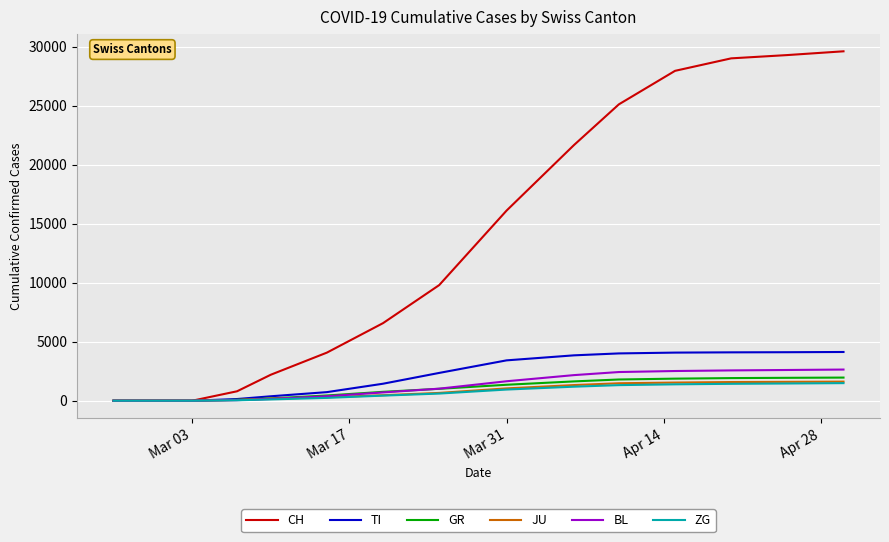

Which series has the largest range (max minus min)?

CH